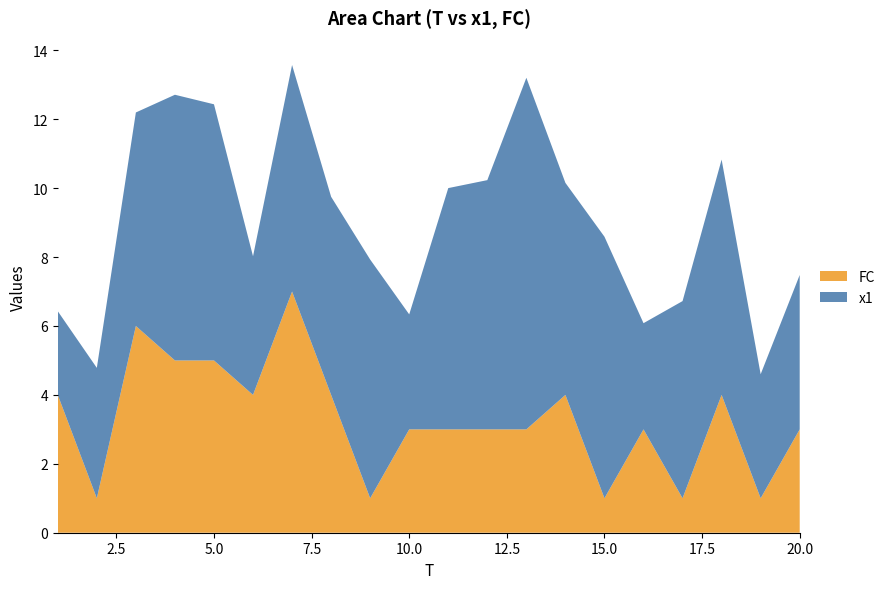

Reading left to right, extract all data points from this chart.

x1: 1=2.4	2=3.8	3=6.2	4=7.7	5=7.4	6=4.0	7=6.6	8=5.8	9=6.9	10=3.3	11=7.0	12=7.2	13=10.2	14=6.2	15=7.6	16=3.1	17=5.7	18=6.8	19=3.6	20=4.5
FC: 1=4.0	2=1.0	3=6.0	4=5.0	5=5.0	6=4.0	7=7.0	8=4.0	9=1.0	10=3.0	11=3.0	12=3.0	13=3.0	14=4.0	15=1.0	16=3.0	17=1.0	18=4.0	19=1.0	20=3.0